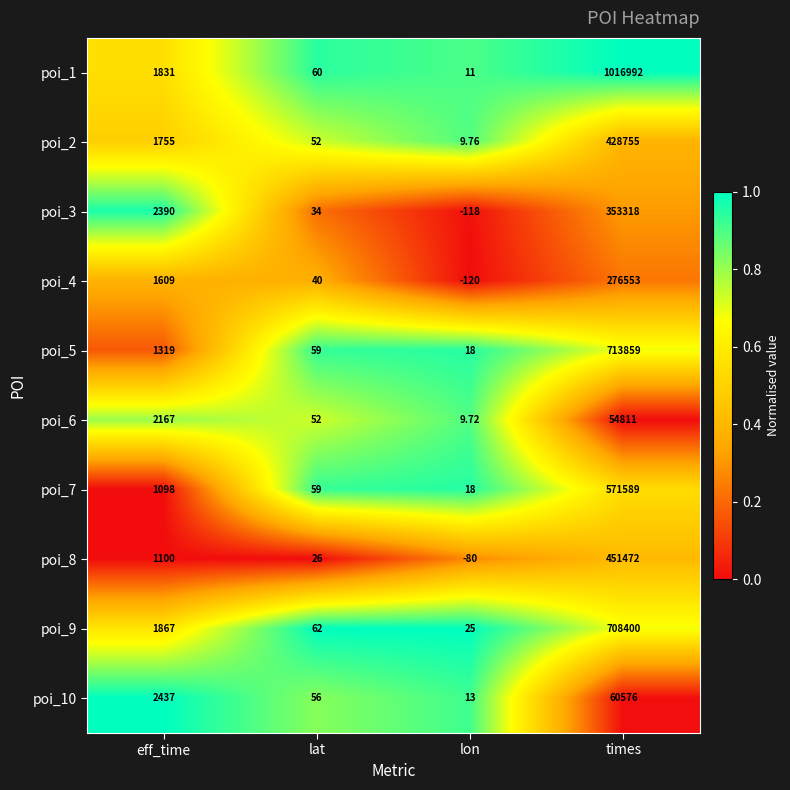

Where is poi_8 nearest to the value 225696?

eff_time